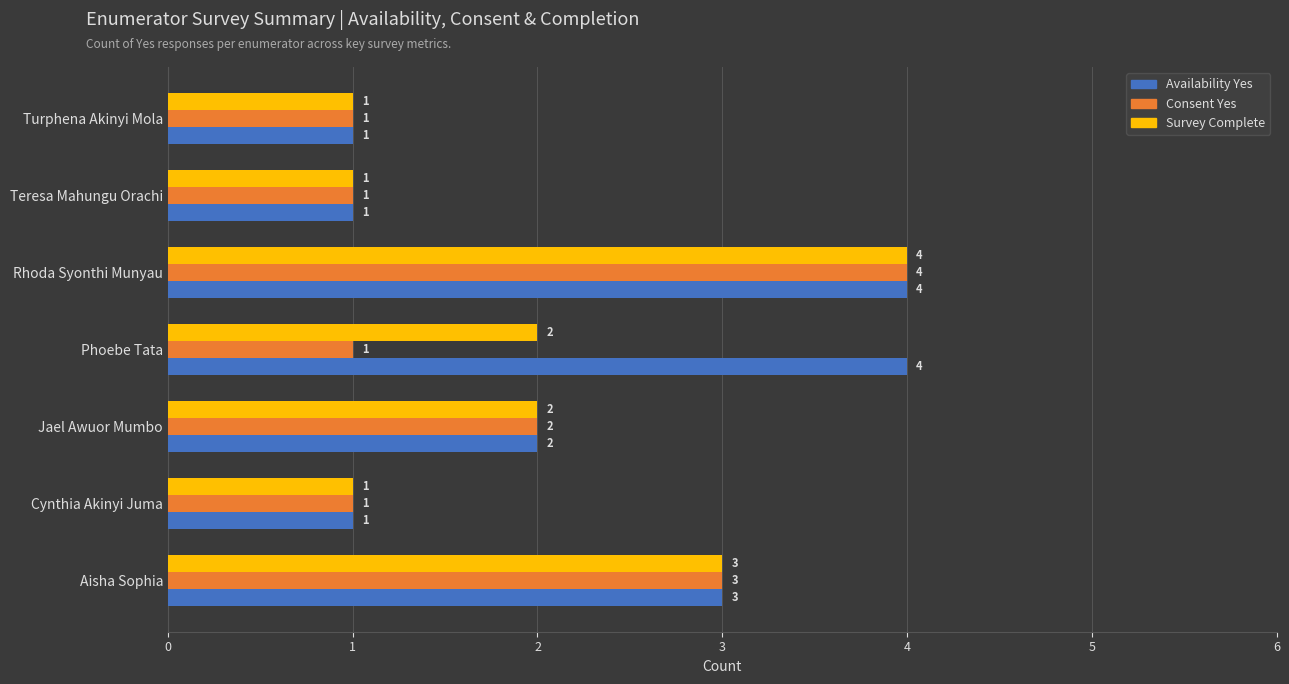

How many Availability Yes values are between 1 and 4?

7